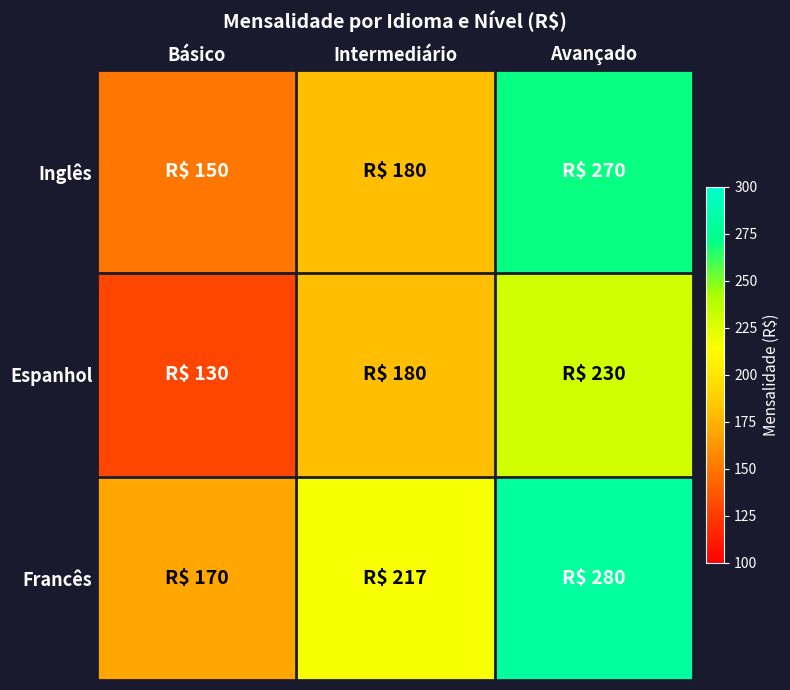

What is the difference between the highest and lowest values at Básico?

40